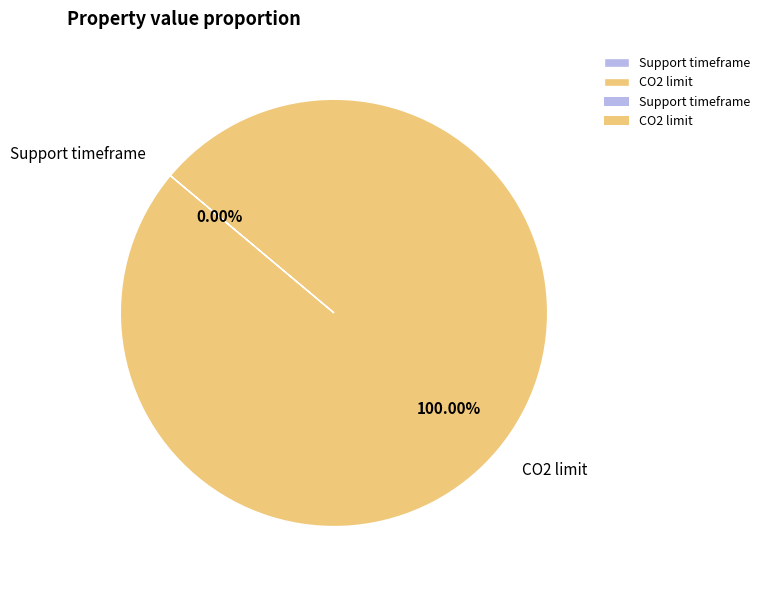

Does CO2 limit account for over 50% of the chart?

Yes